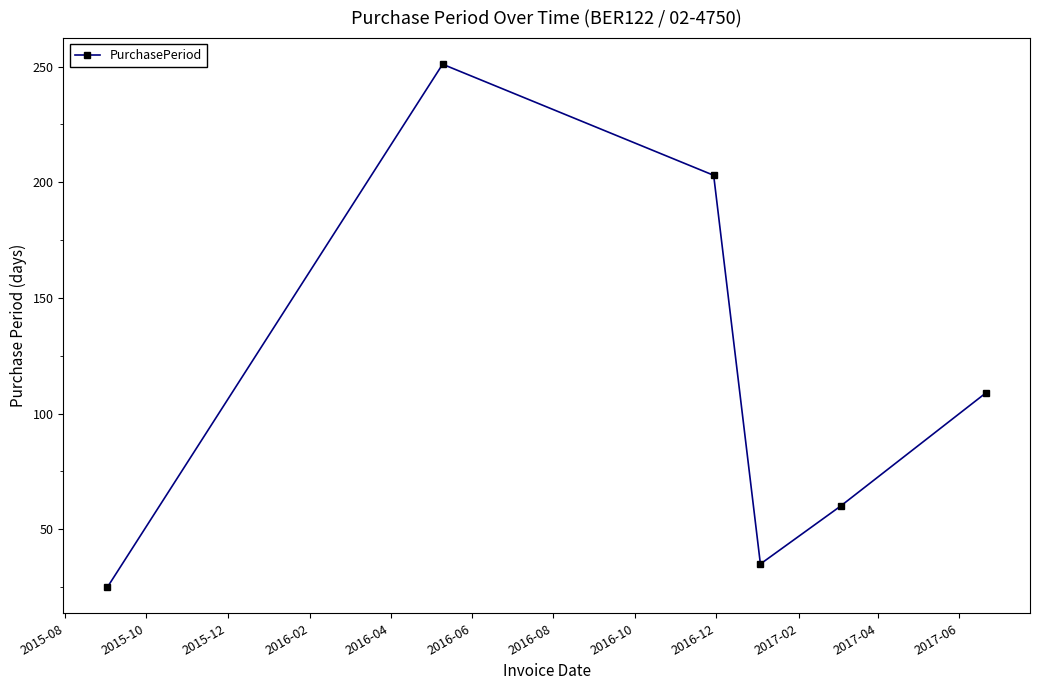

How many interior local valleys (lower than both neighbors) does the data have?

1